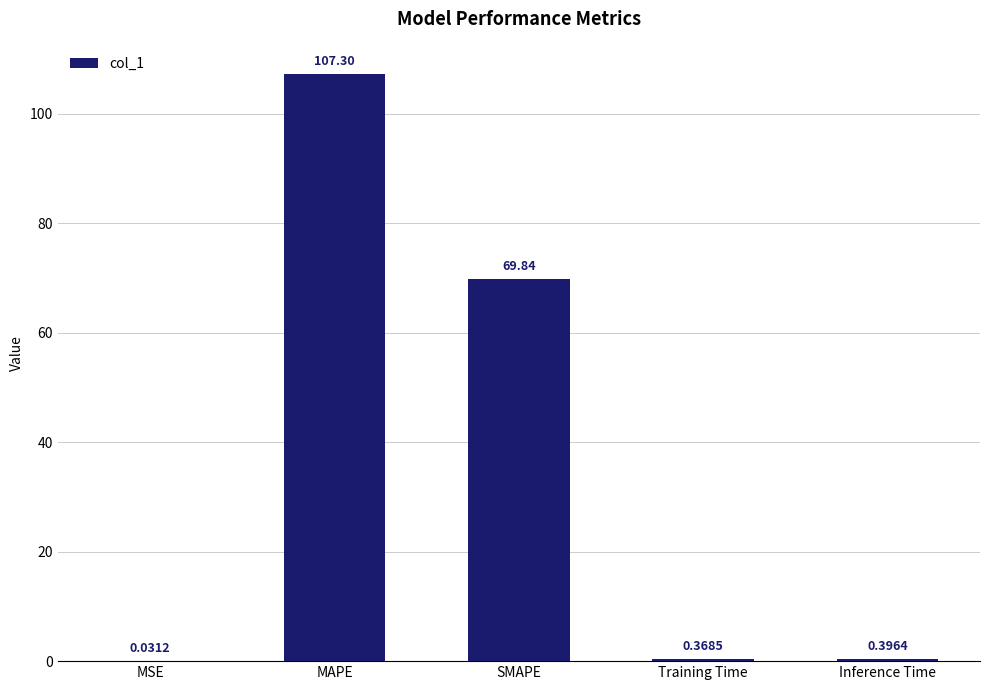

What is the sum of all values?

177.9